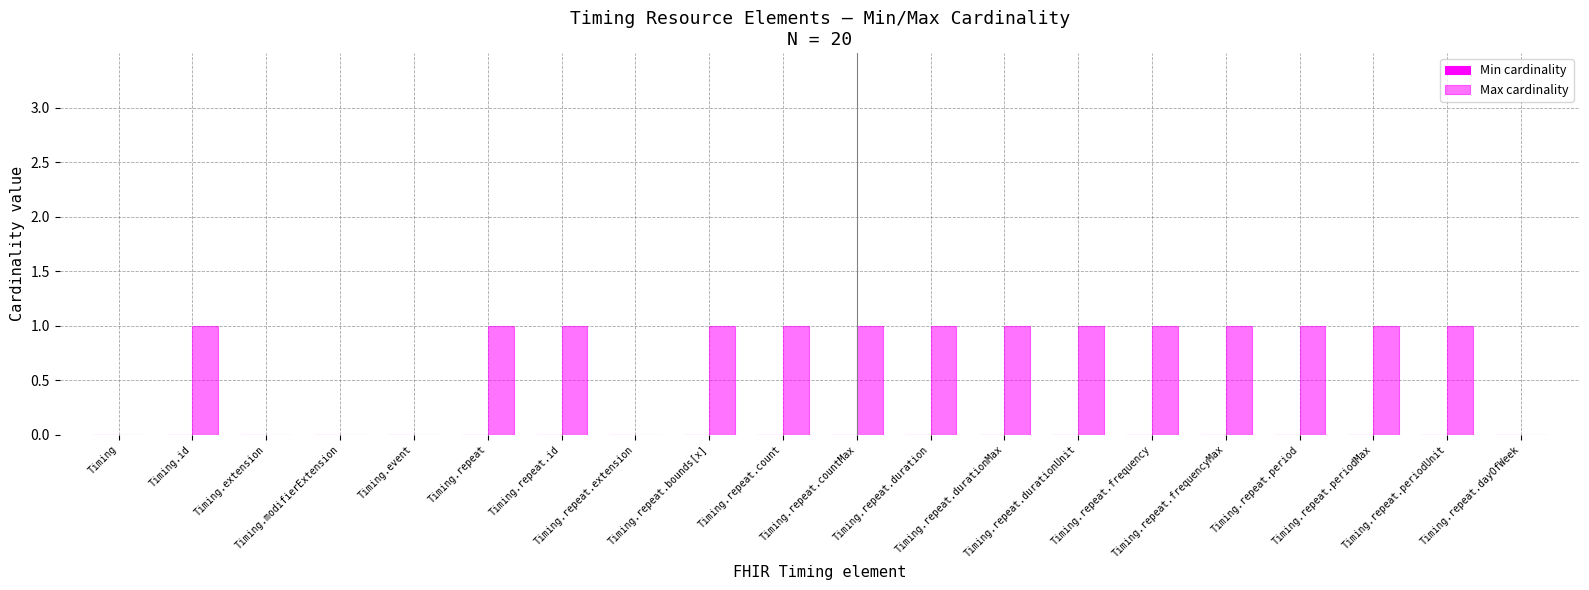

Count the number of categories in the chart.

20